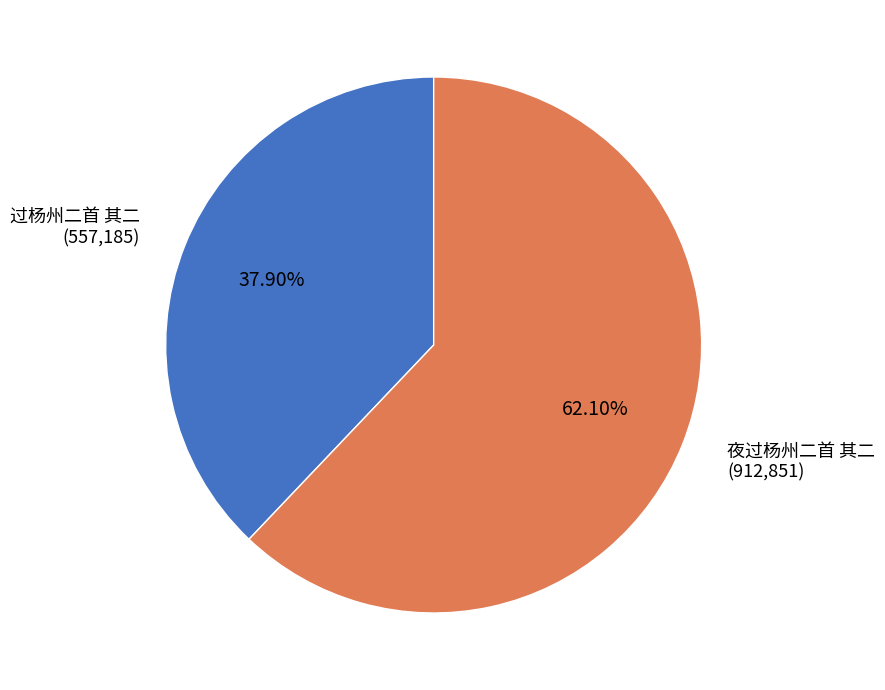

What is the largest slice in the pie chart?

夜过杨州二首 其二